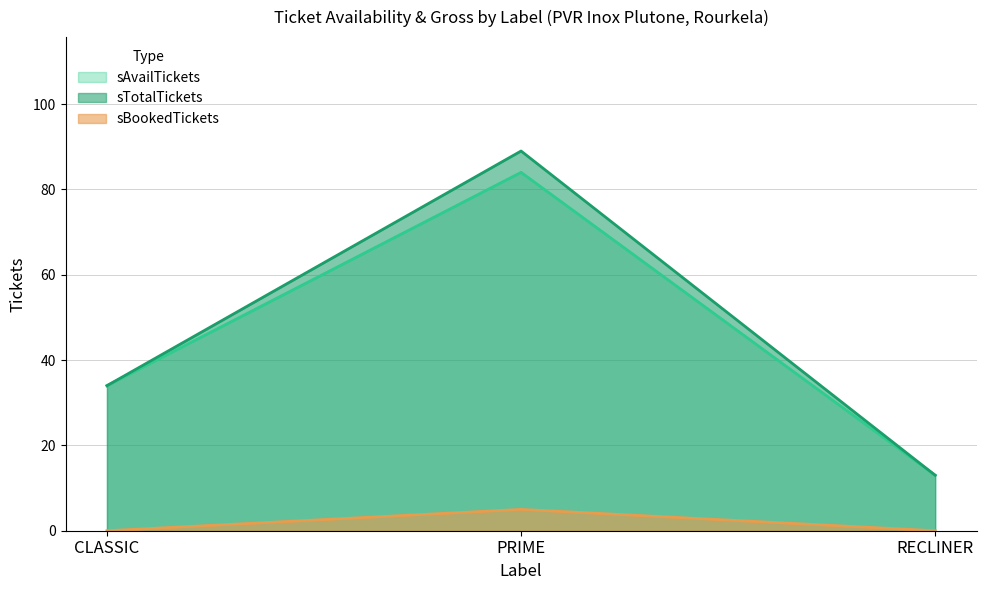

What is the label of the 1st point from the left?

CLASSIC